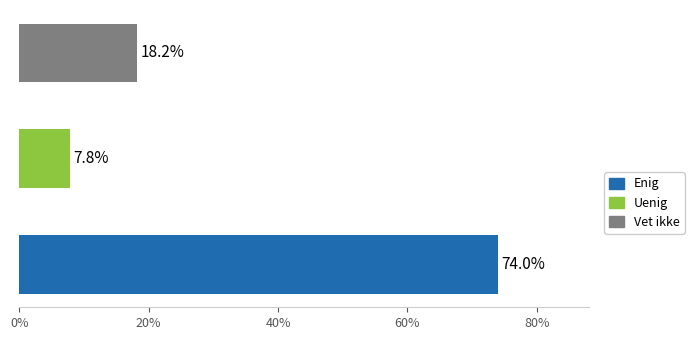

What is the greatest value displayed?

74.0